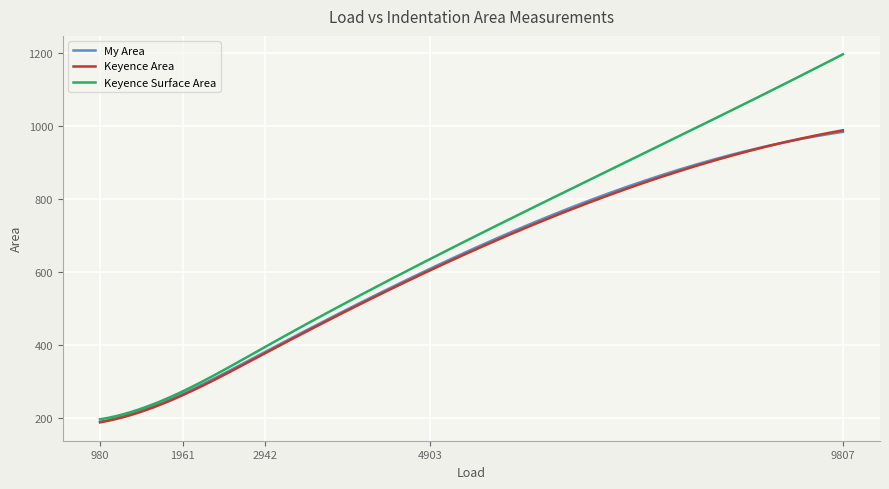

What is the maximum value shown in the chart?

1196.1